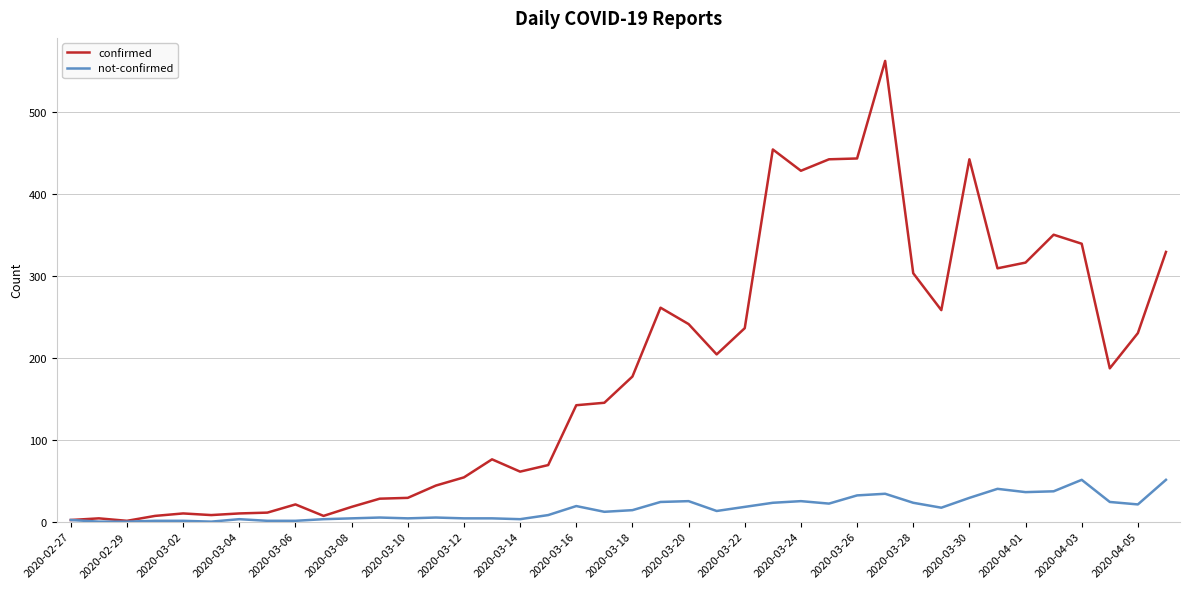

Which series has the largest total across all categories?

confirmed